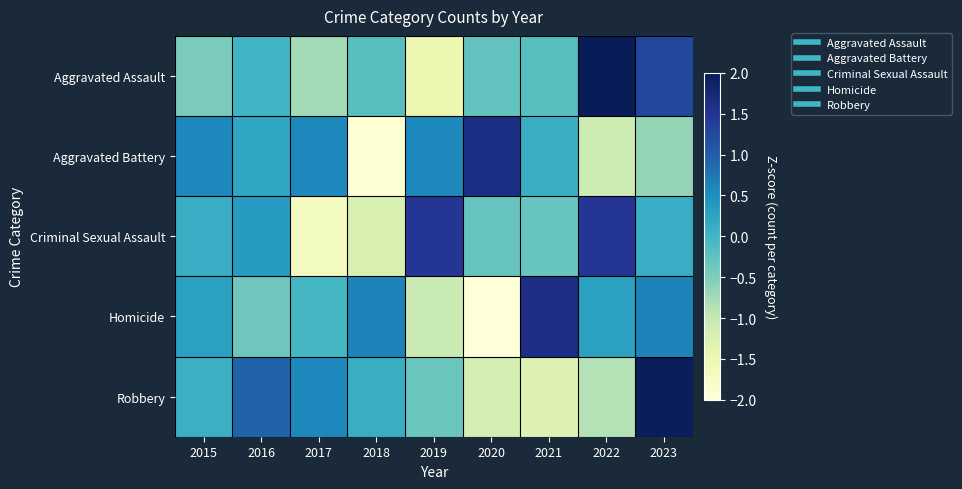

At 2019, list the series in order from largest to smallest.

Criminal Sexual Assault, Aggravated Battery, Robbery, Homicide, Aggravated Assault